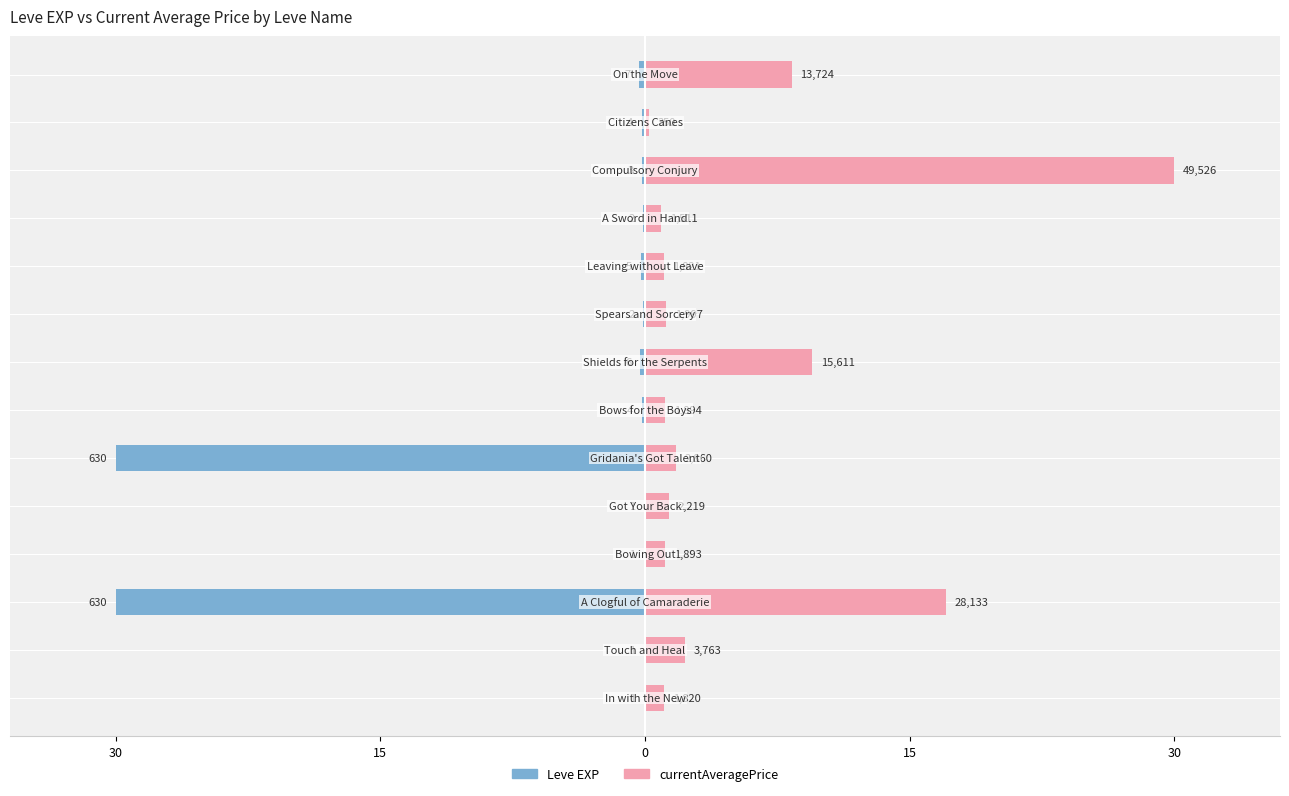

The Leve EXP series shows -0.1 at 10. True or false?

False